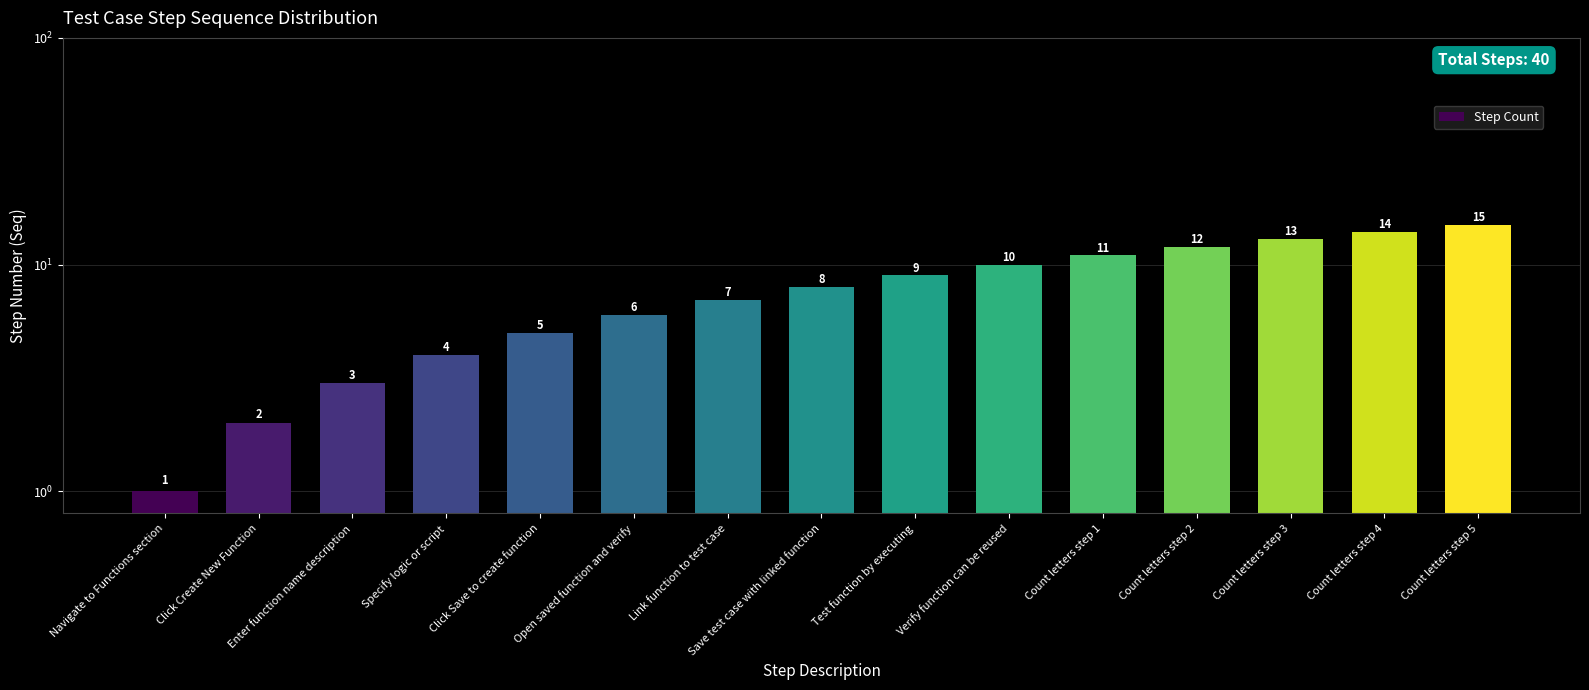

What position from the left is Count letters step 1?

11